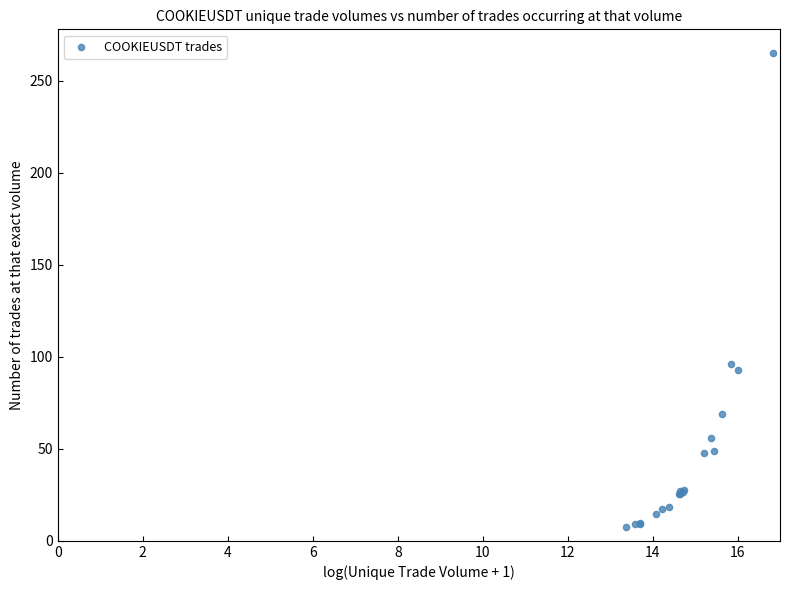

What Y value in the scatter plot is closest to 136?

95.9